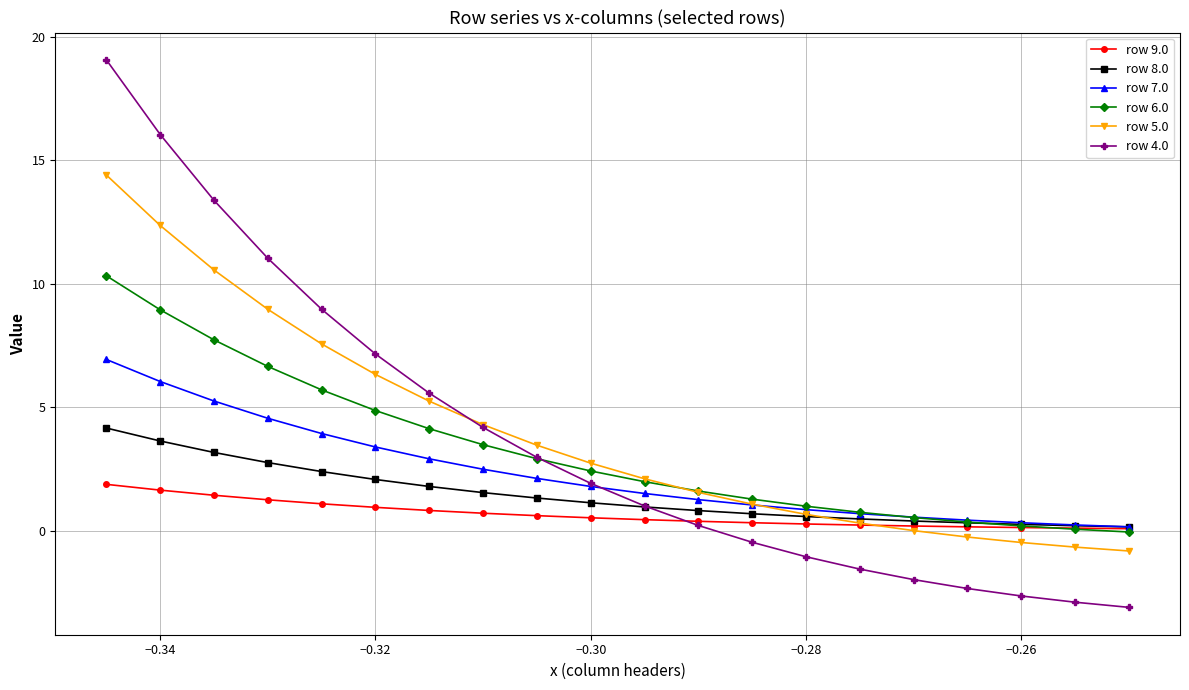

What is the minimum value for row 5.0?

-0.8